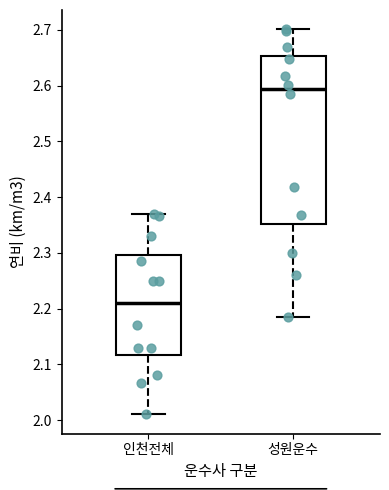

Reading left to right, read every box against the y-axis: the position of its median line, the range the box covers, and the ends of its whiskers. The values are not printed on the chart, so give them approximately, as read against the axis.

인천전체: median 2.21, box 2.12 to 2.30, whiskers 2.01 to 2.37
성원운수: median 2.59, box 2.35 to 2.65, whiskers 2.18 to 2.70